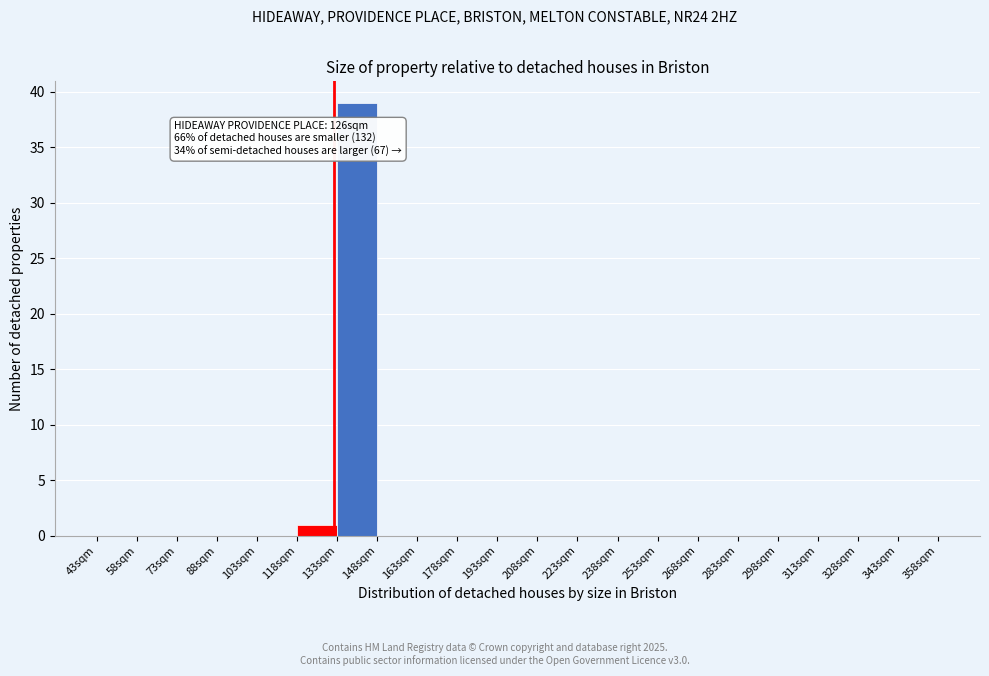

Which range on the x-axis has the tallest bar?

133 to 148